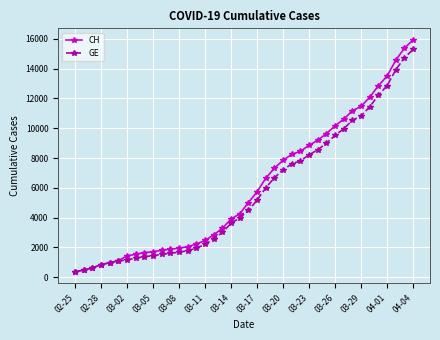

Which series has the widest spread of values?

CH